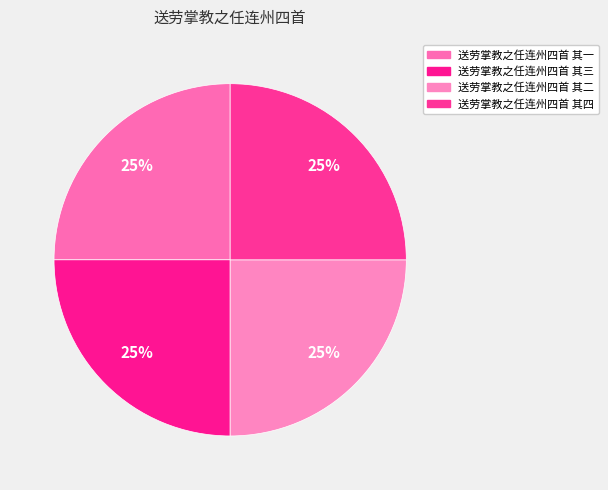

Is there a majority slice in this chart?

No